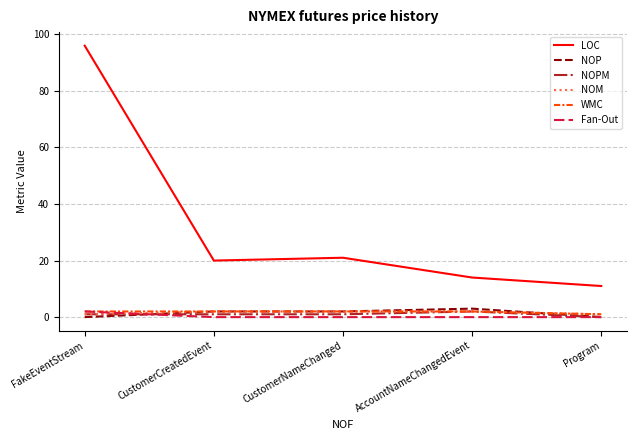

The value of Fan-Out at CustomerNameChanged is 0. True or false?

True